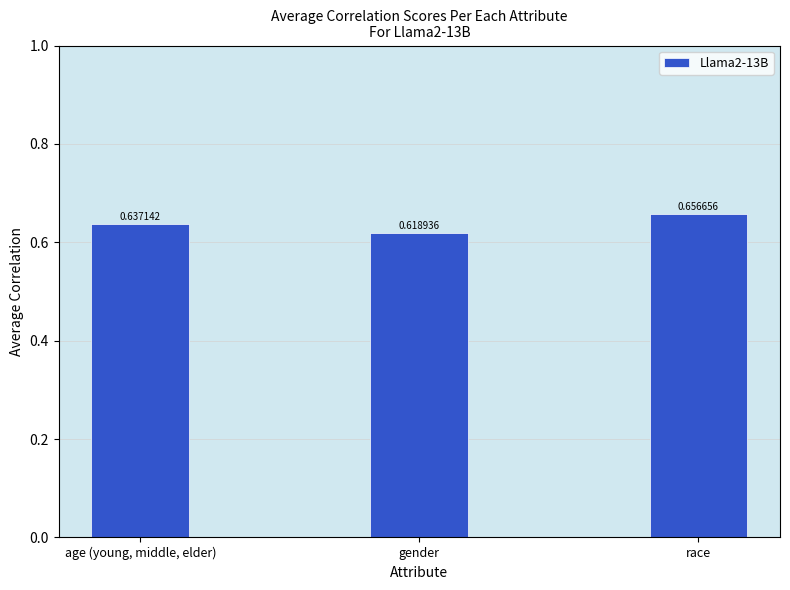

Are the bars grouped side by side (vs. stacked)?

No